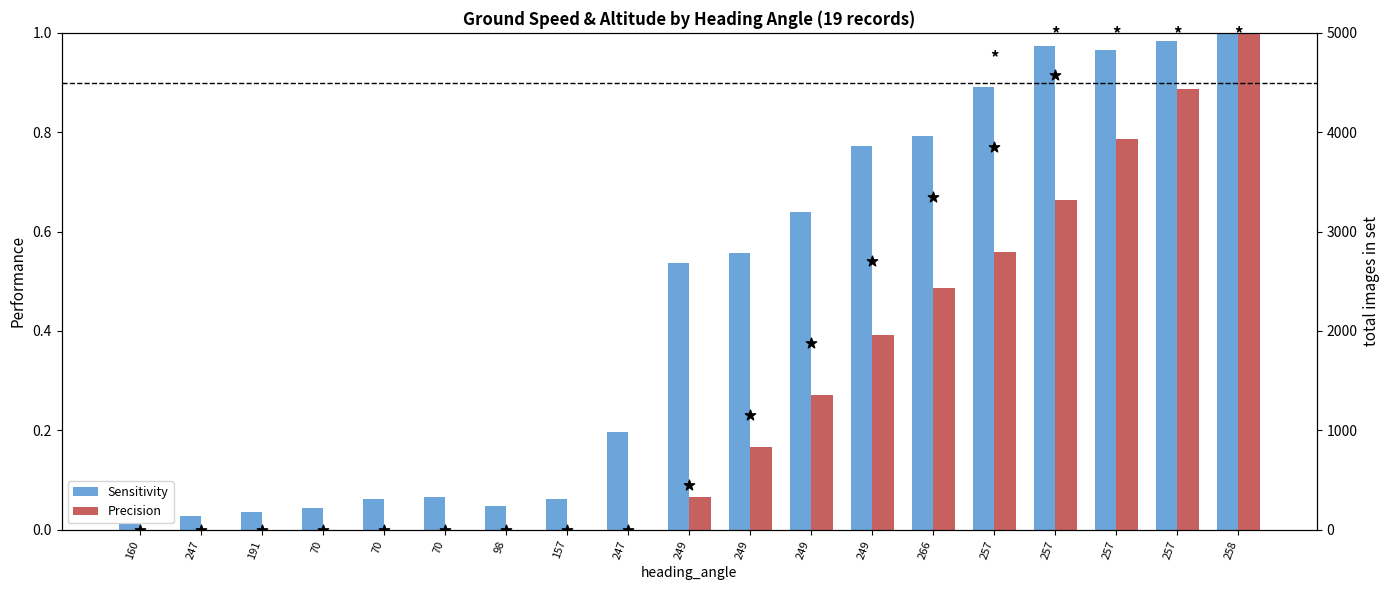

At which category is the sum across all series the highest?

258